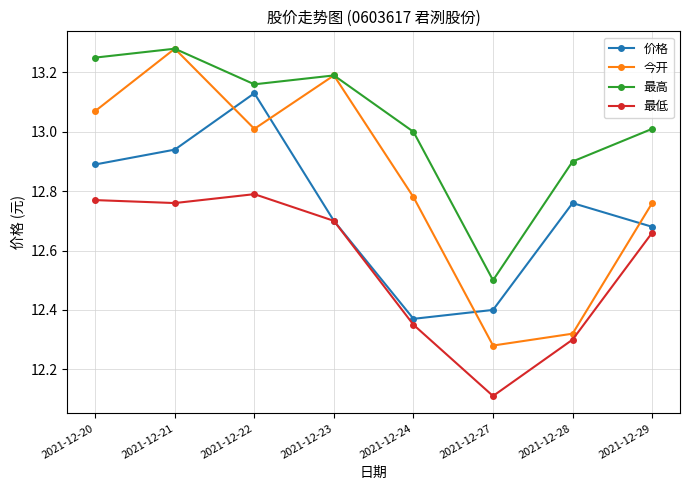

Count the 最低 values in the range 12 to 13.

8